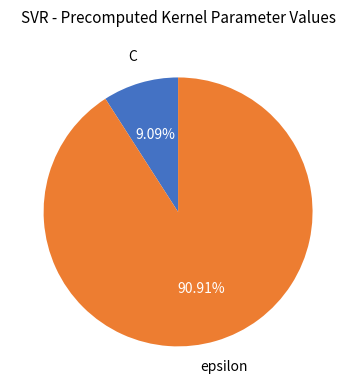

To the nearest percent, what is the difference between the largest and smallest slice percentages?

82%